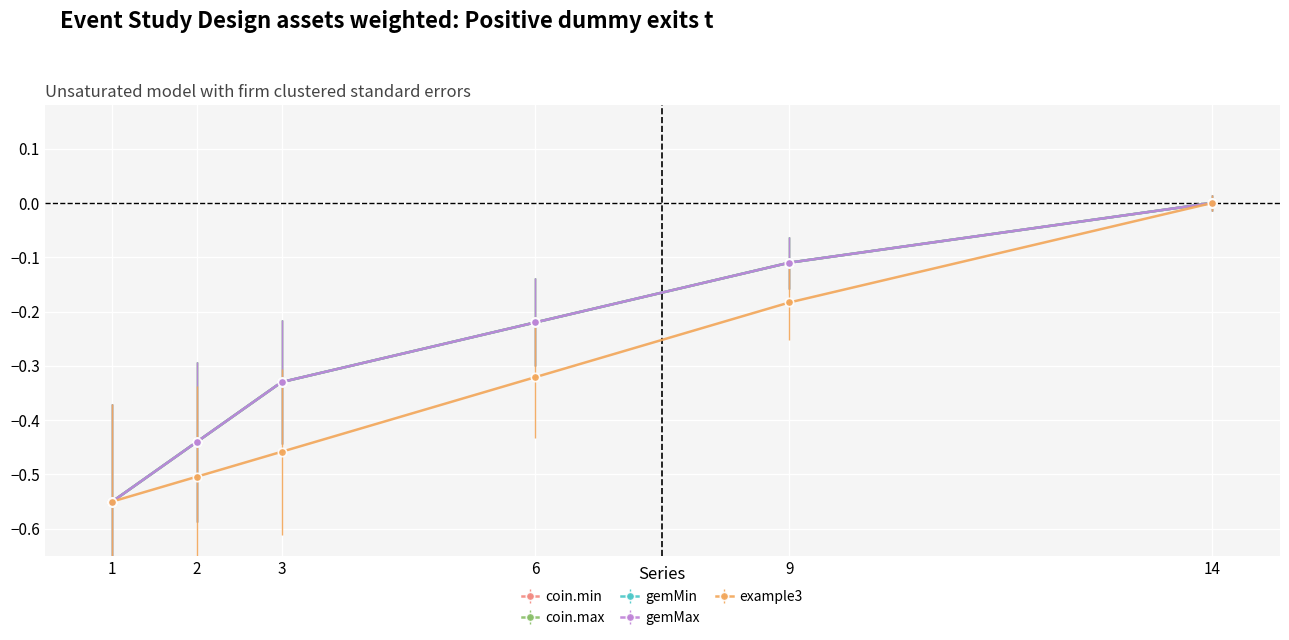

What is the total value across all series at 3?

-1.8